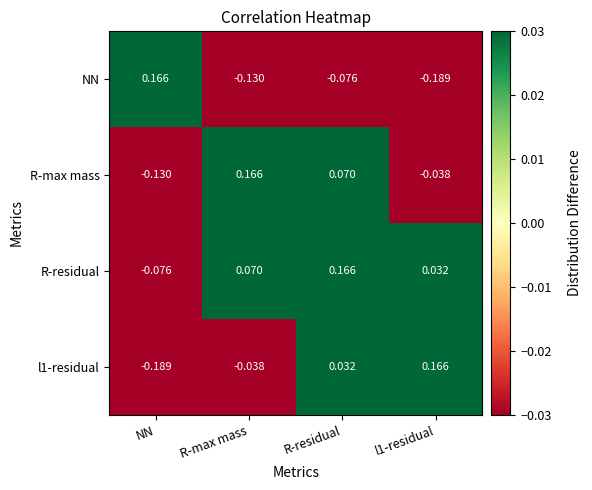

Which category has the lowest value in the R-max mass series?

NN